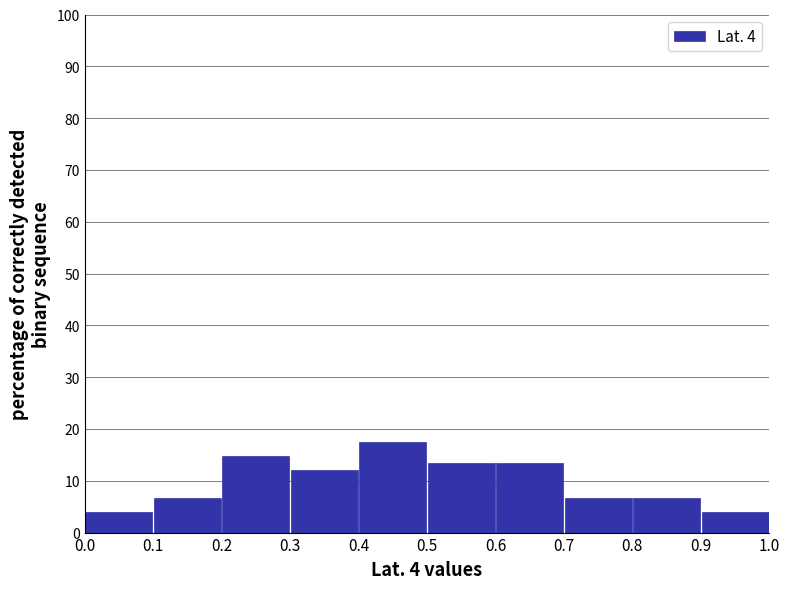

Reading left to right, list every bar in this chart as the range it spans on the x-axis followed by its height. The values are not printed on the chart, so give them approximately, as read against the axis.

0.0 to 0.1: 4
0.1 to 0.2: 7
0.2 to 0.3: 15
0.3 to 0.4: 12
0.4 to 0.5: 18
0.5 to 0.6: 14
0.6 to 0.7: 14
0.7 to 0.8: 7
0.8 to 0.9: 7
0.9 to 1.0: 4